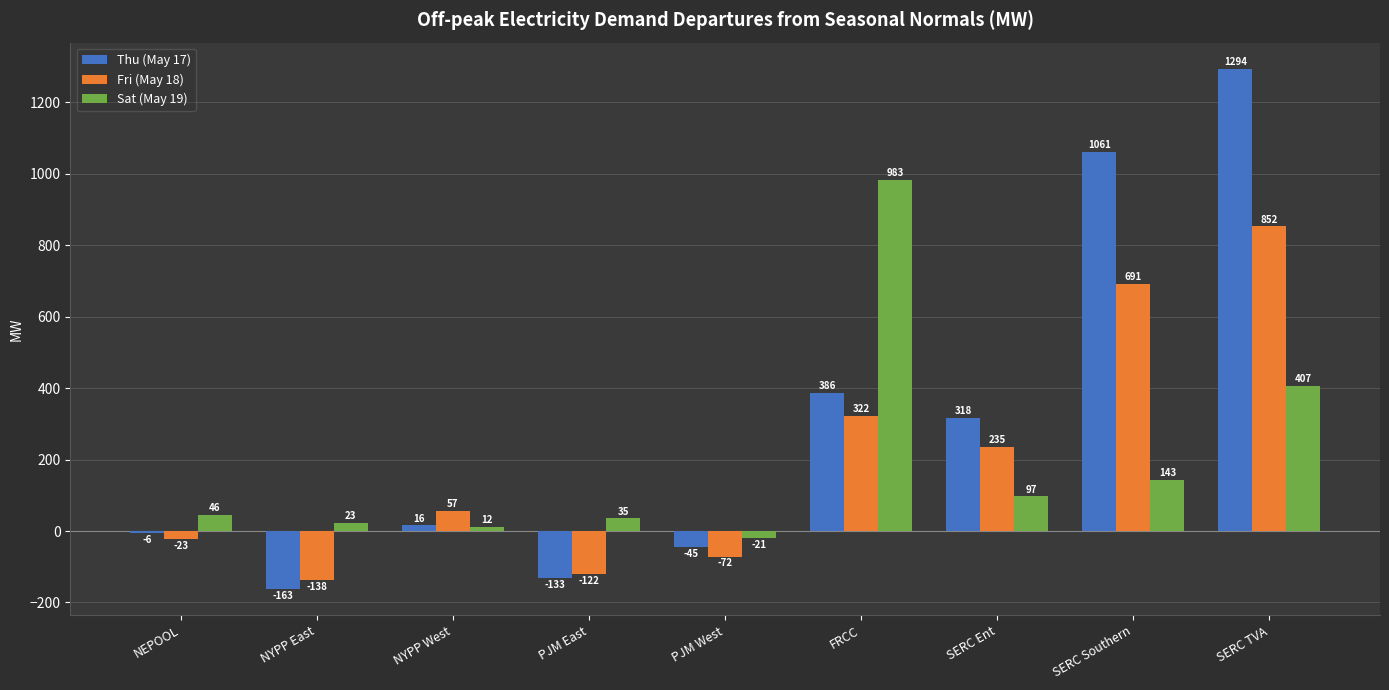

List the series in order of their peak value, lowest first.

Fri (May 18), Sat (May 19), Thu (May 17)